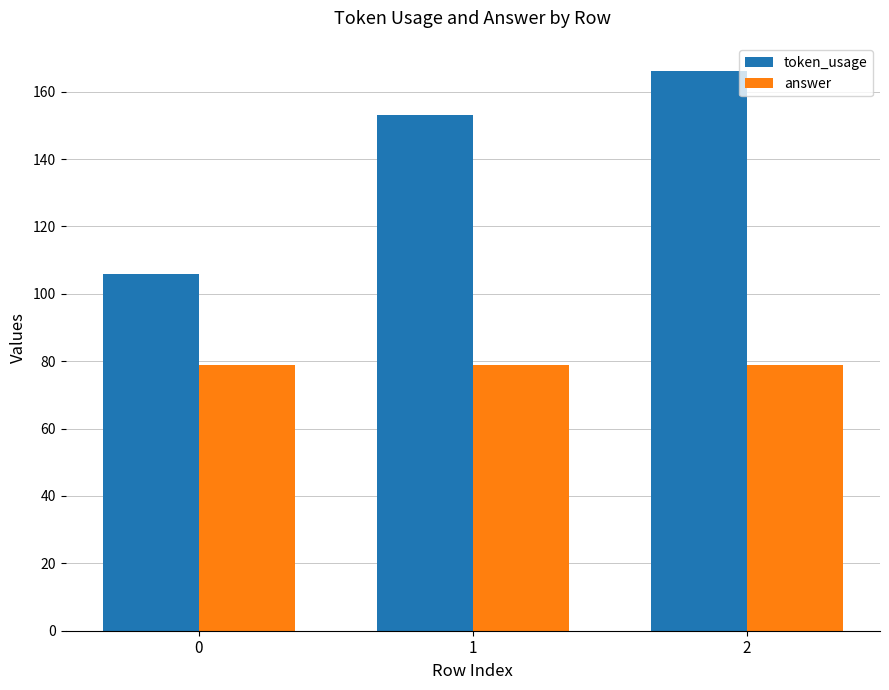

Which series has the widest spread of values?

token_usage